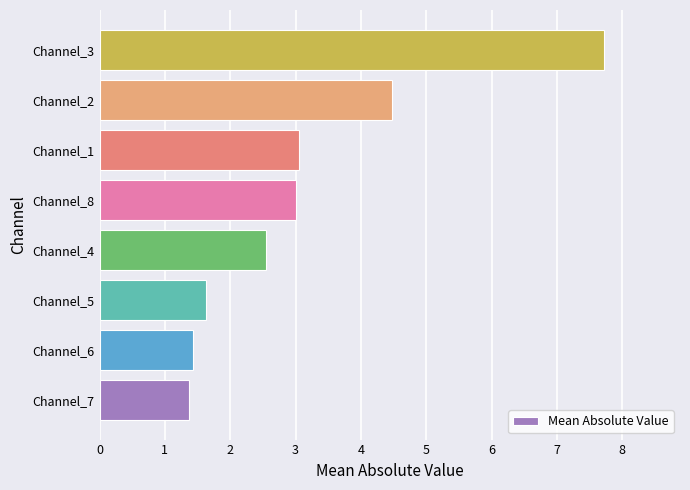

Approximately how many times larger is the value at Channel_2 compared to Channel_4?

1.8